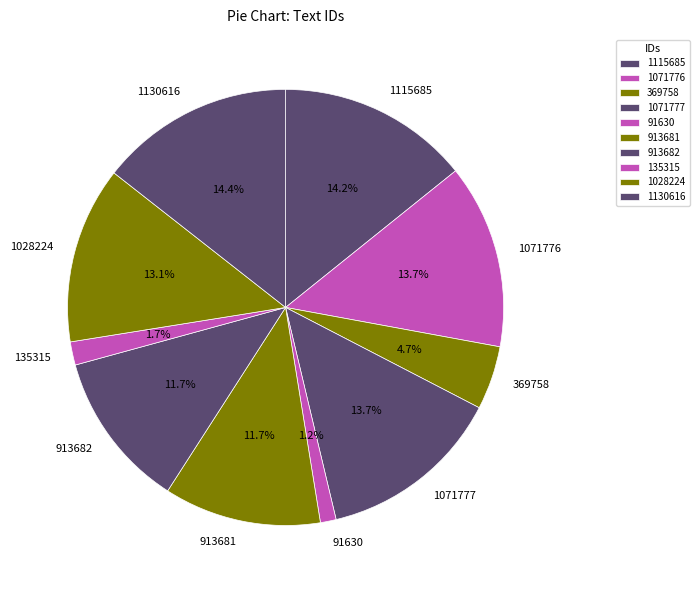

Which category has the smallest portion of the pie?

91630